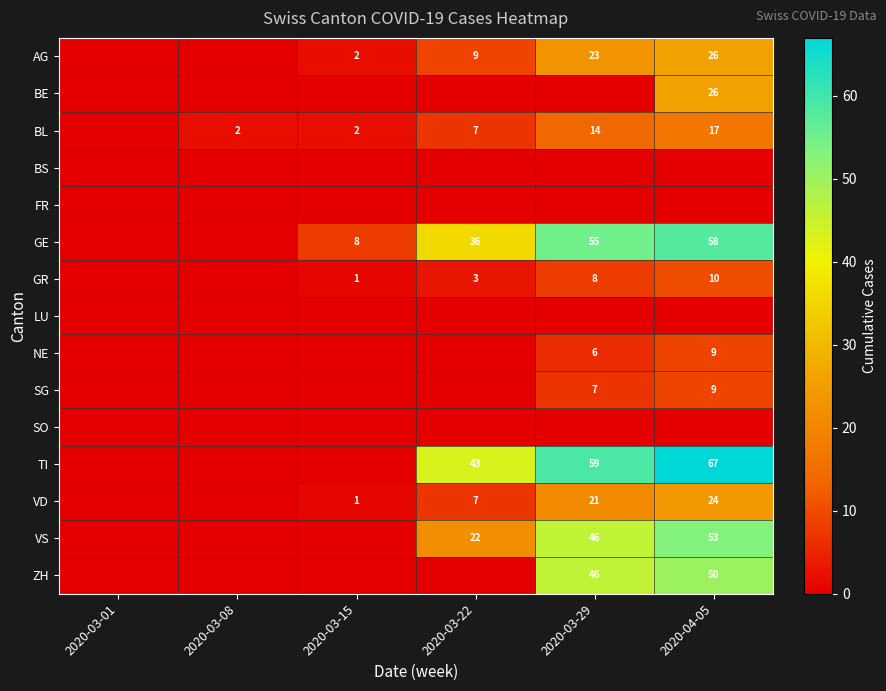

What is the sum of the TI values at 2020-03-22 and 2020-04-05?

110